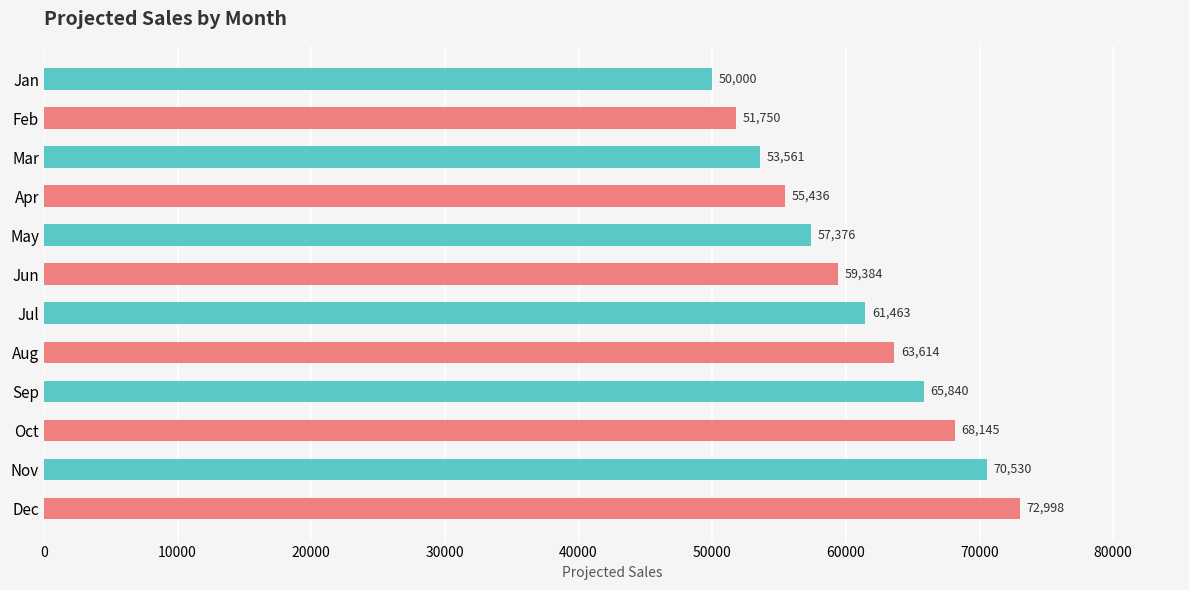

What is the value of the 3rd bar from the top?

53561